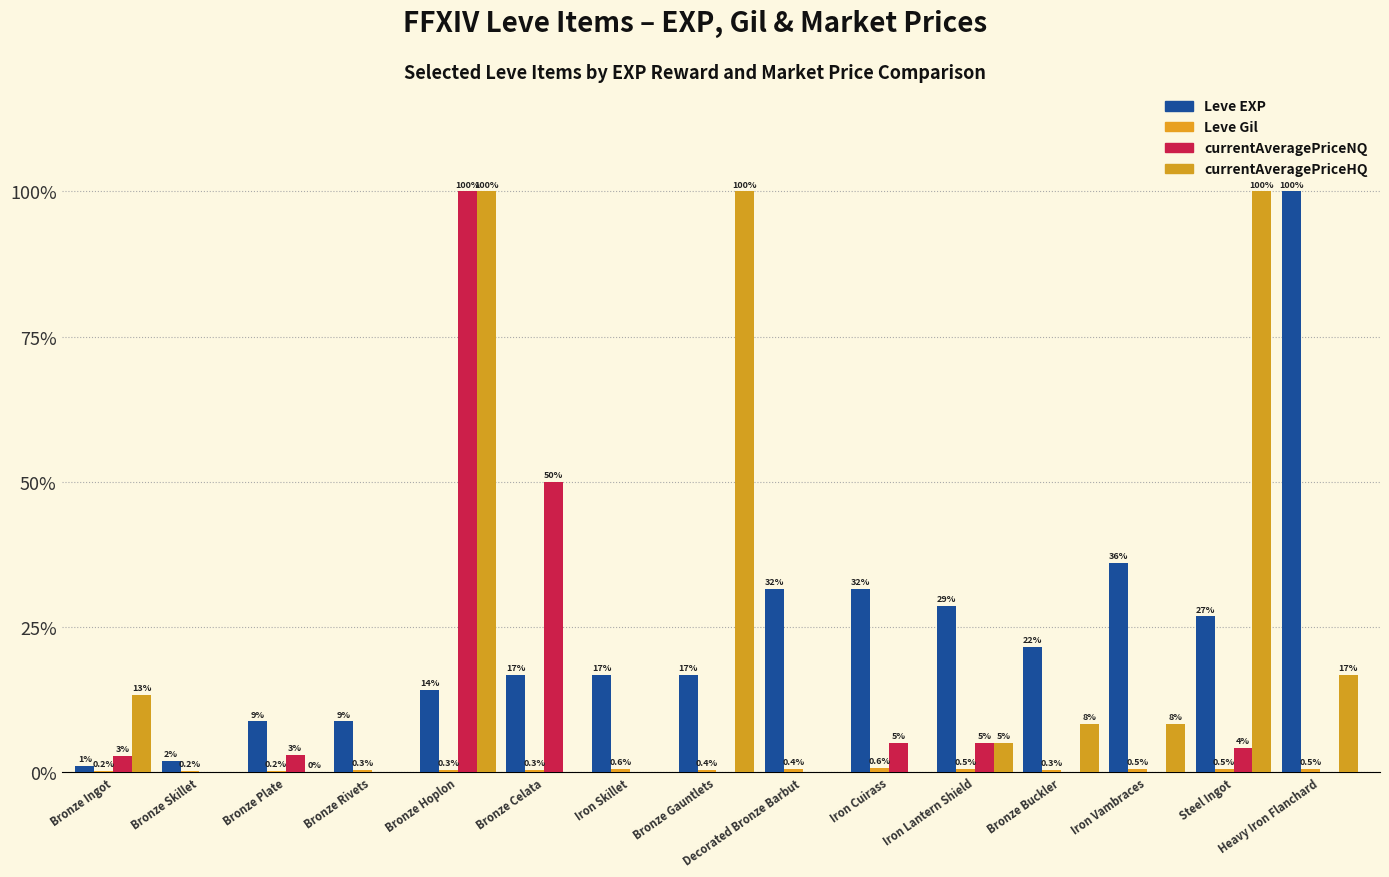

Are the bars horizontal?

No